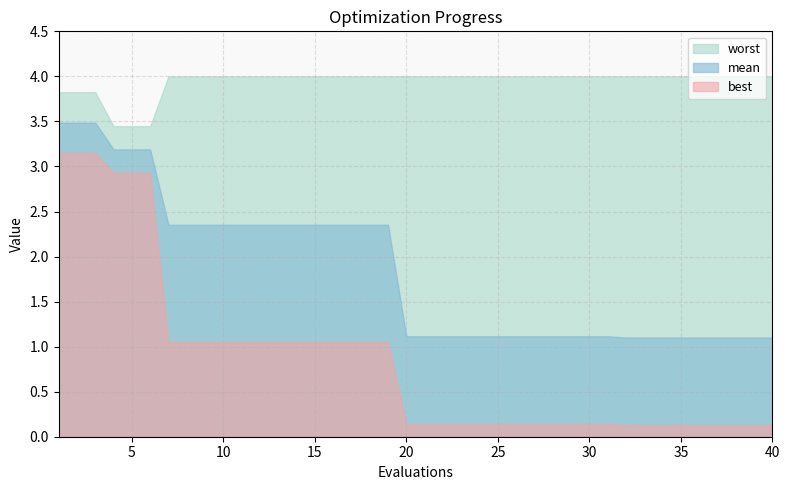

Where is mean nearest to the value 2?

7